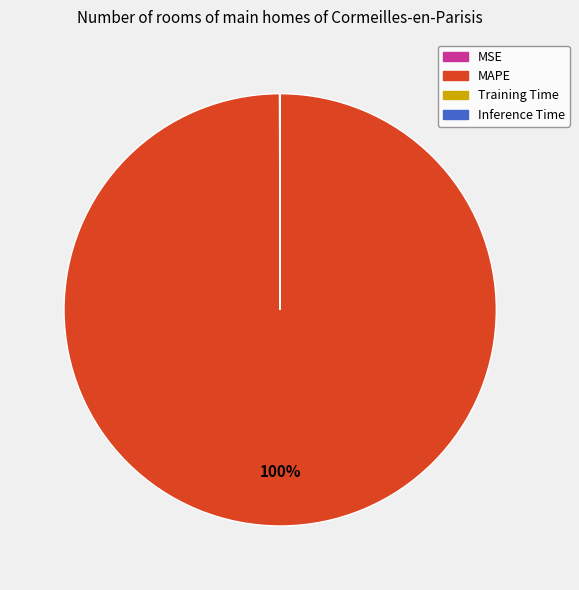

The MAPE slice represents 100% of the pie. True or false?

True